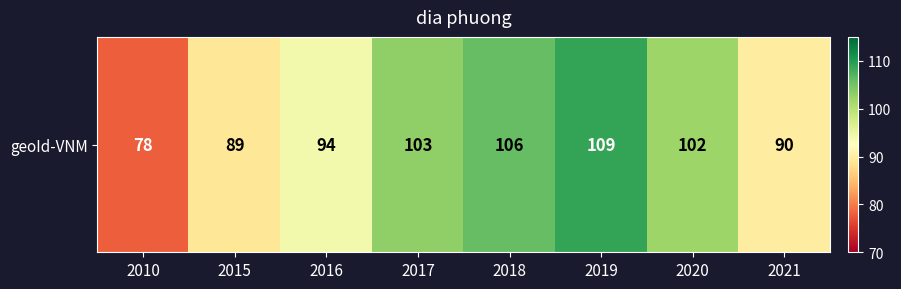

The chart shows a value of 23 at 2010. True or false?

False